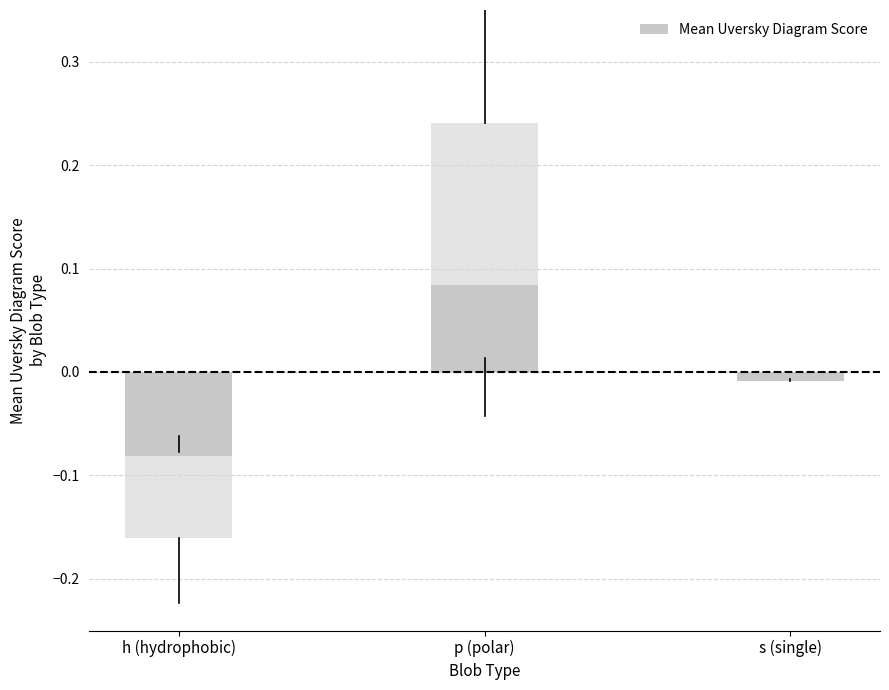

Are the bars horizontal?

No